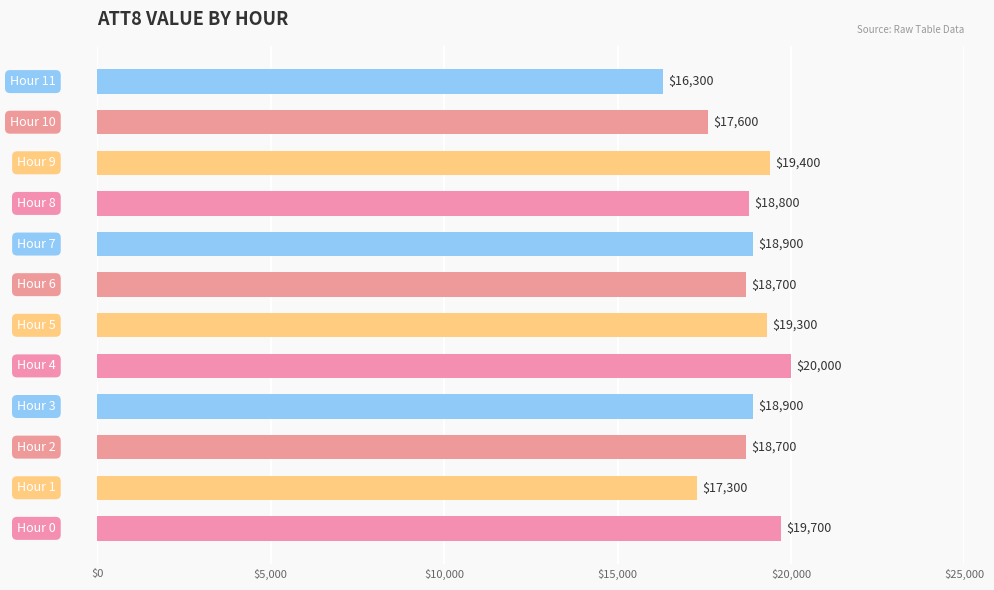

What is the sum of all values?

223600